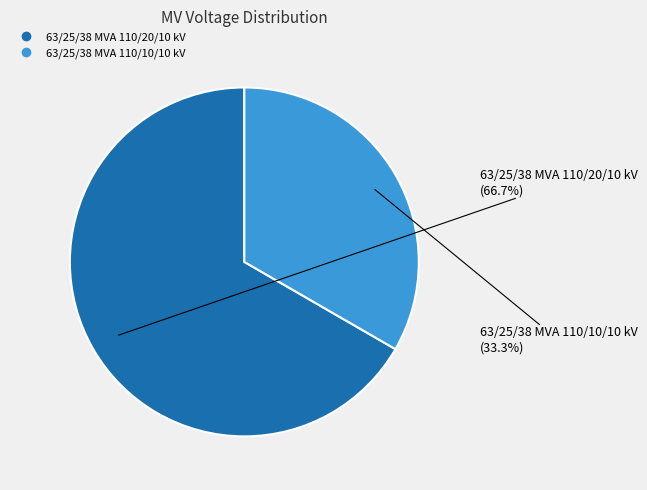

What is the ratio of the value at 63/25/38 MVA 110/20/10 kV to the value at 63/25/38 MVA 110/10/10 kV?

2.0